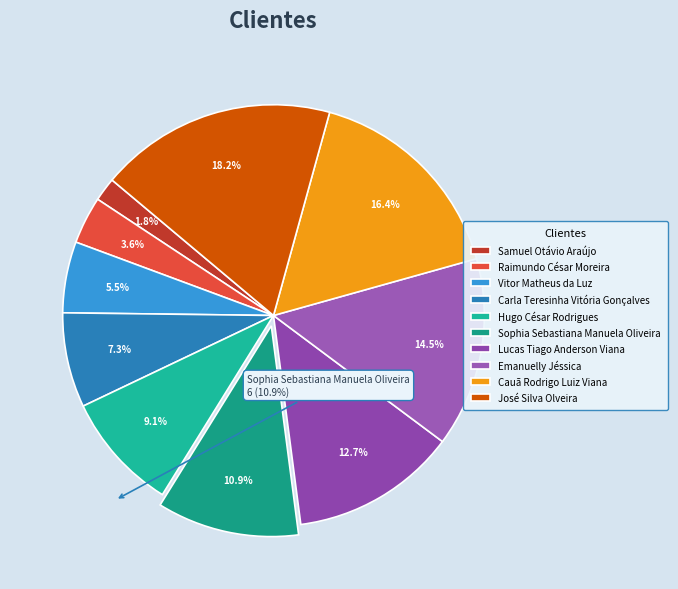

True or false: José Silva Olveira accounts for 8% of the total.

False